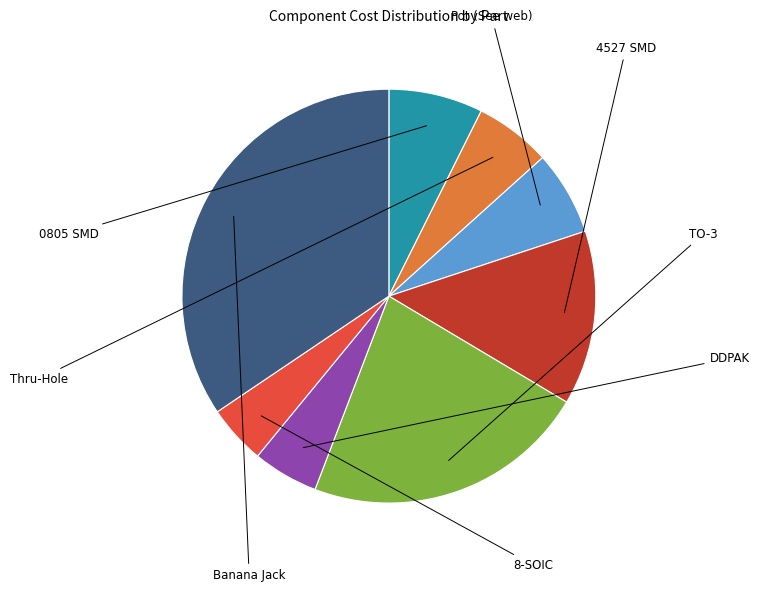

Is there any slice that represents more than half of the pie?

No